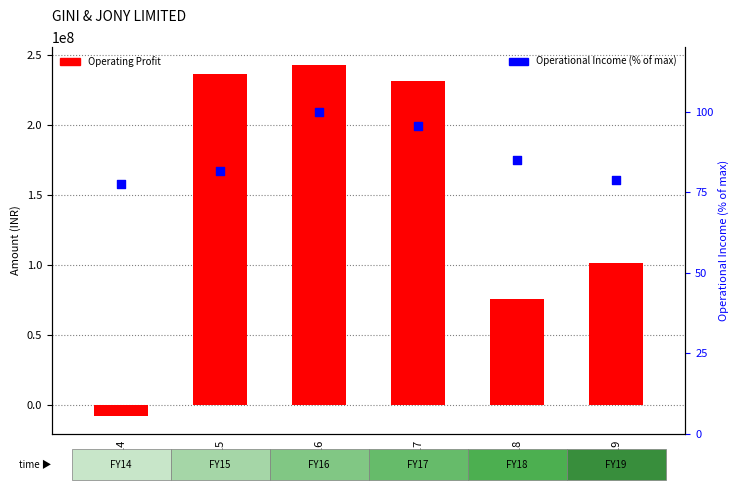

Which series contains the highest Y value?

Operating Profit